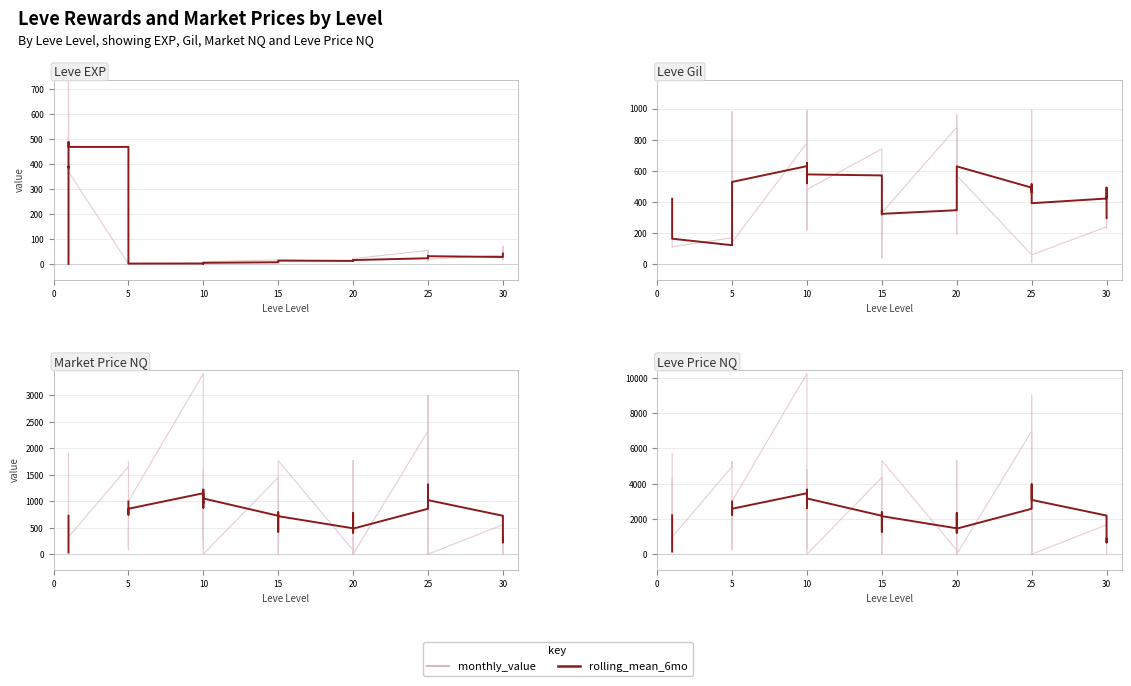

What is the difference between the maximum and minimum values in the monthly_value series?

10234.8